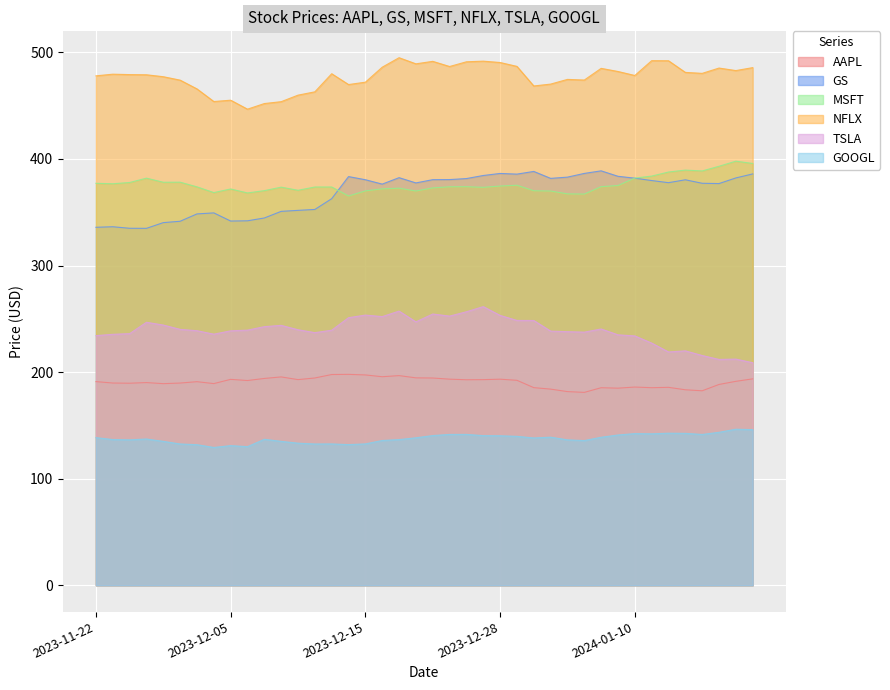

At which category is the sum across all series the highest?

2023-12-27